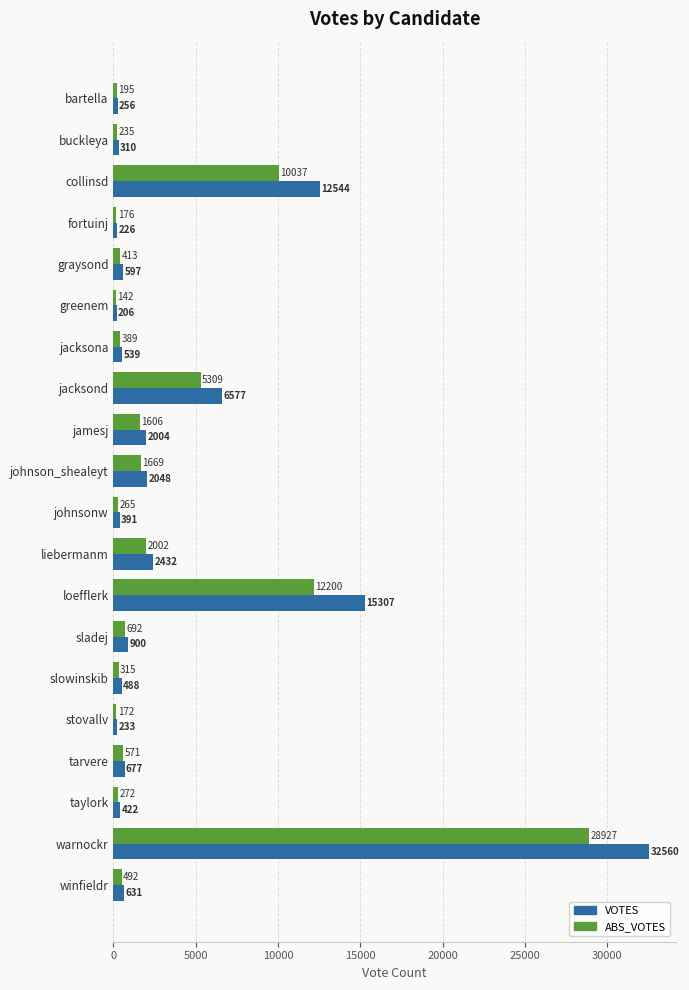

How many values in the VOTES series are below 631?

10